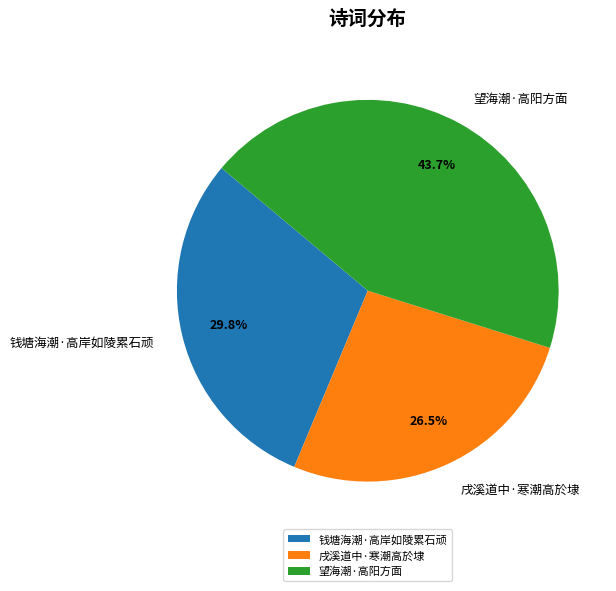

To the nearest percent, what is the difference between the 望海潮·高阳方面 and 钱塘海潮·高岸如陵累石顽 slice percentages?

14%